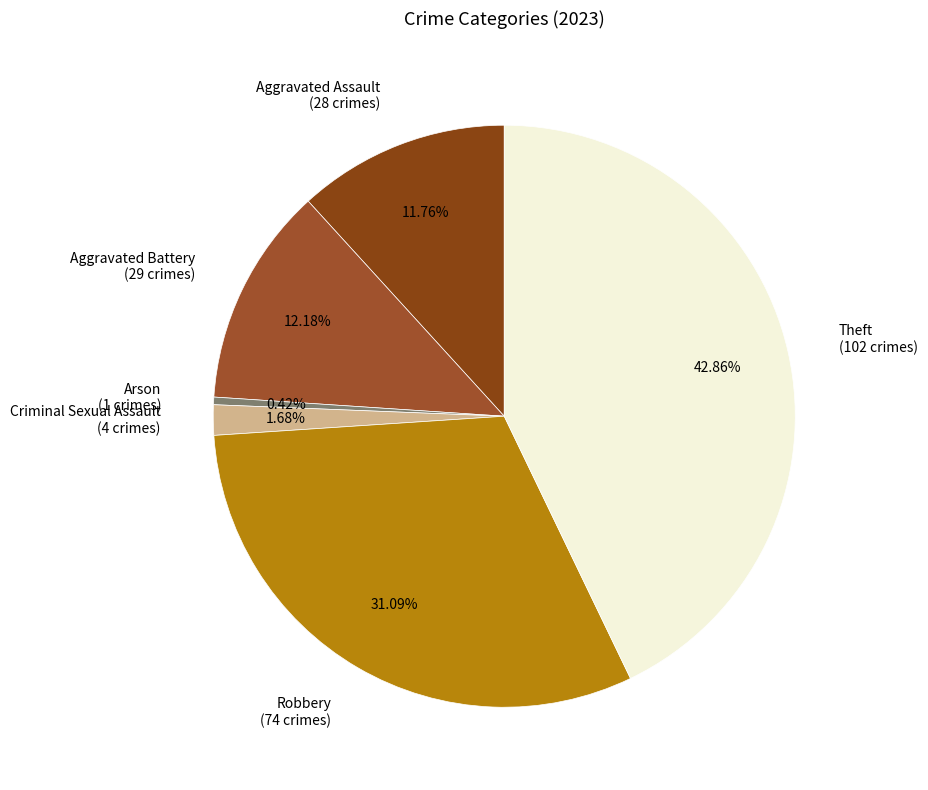

Does Arson represent more than half of the total?

No